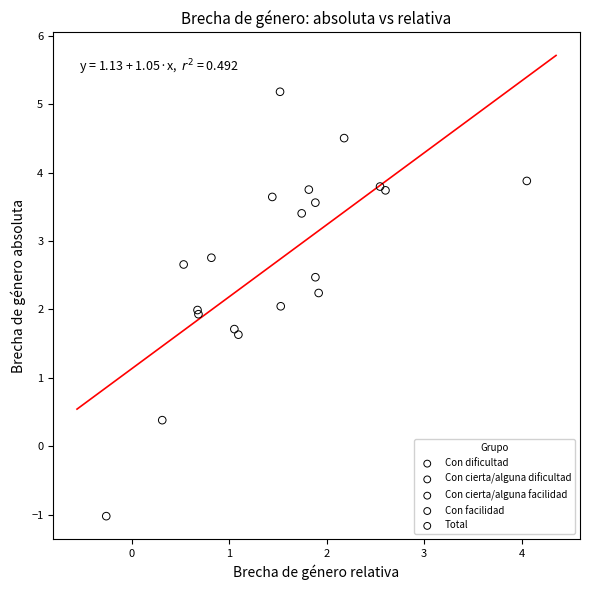

Which series reaches the minimum Y coordinate?

Con facilidad